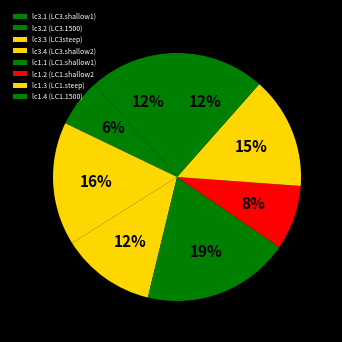

Does any single category account for the majority?

No